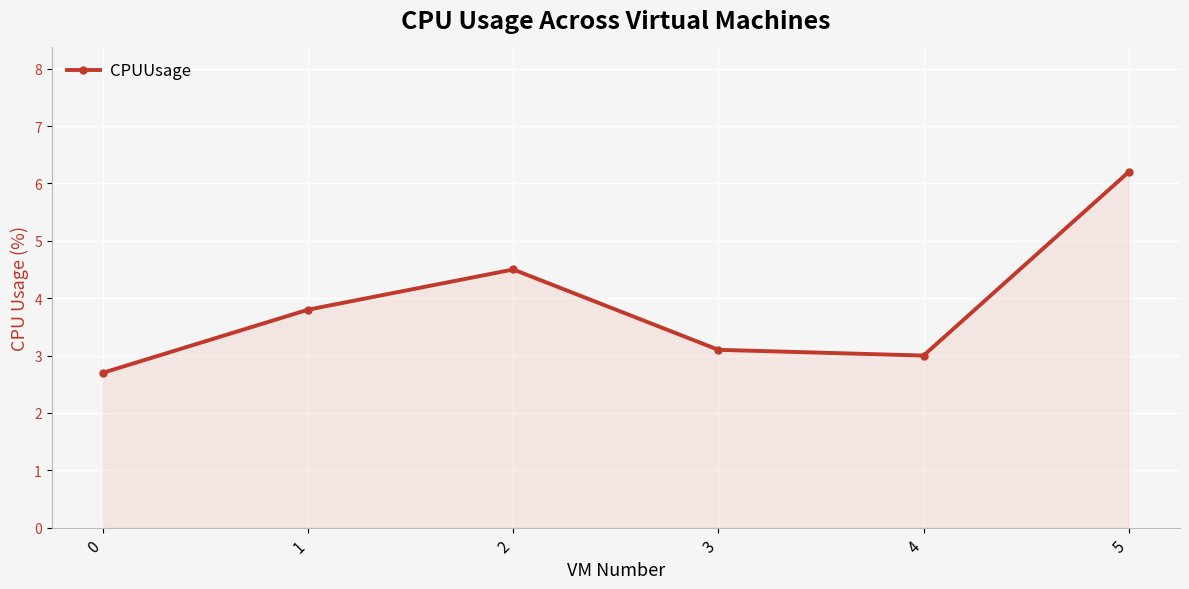

Is it true that the value at 5 is 8.5?

False